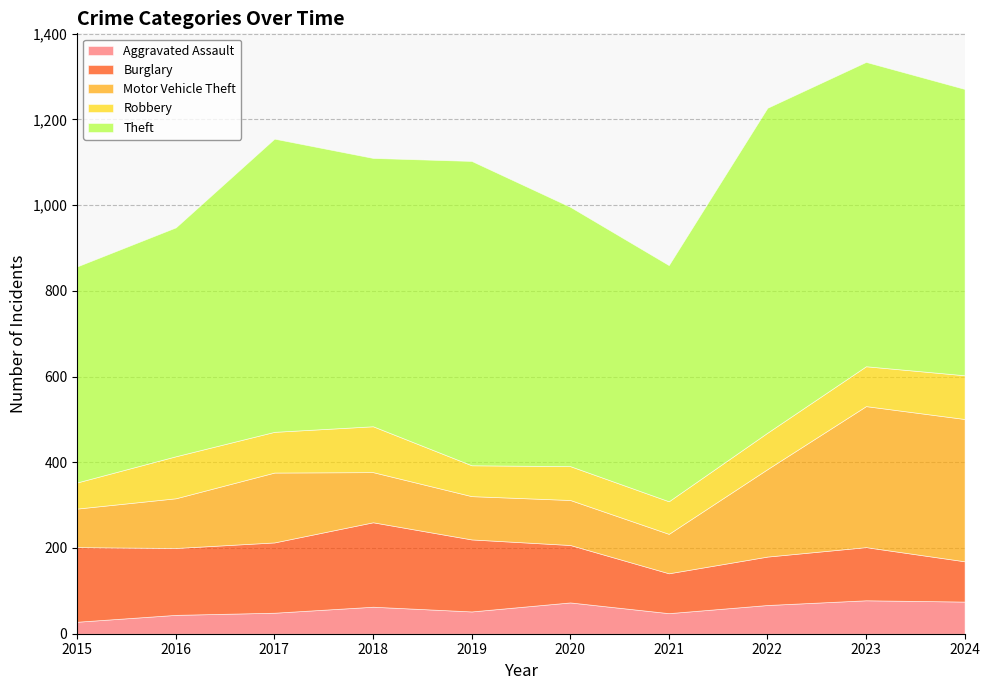

What is the difference between the maximum and minimum values in the Theft series?

254